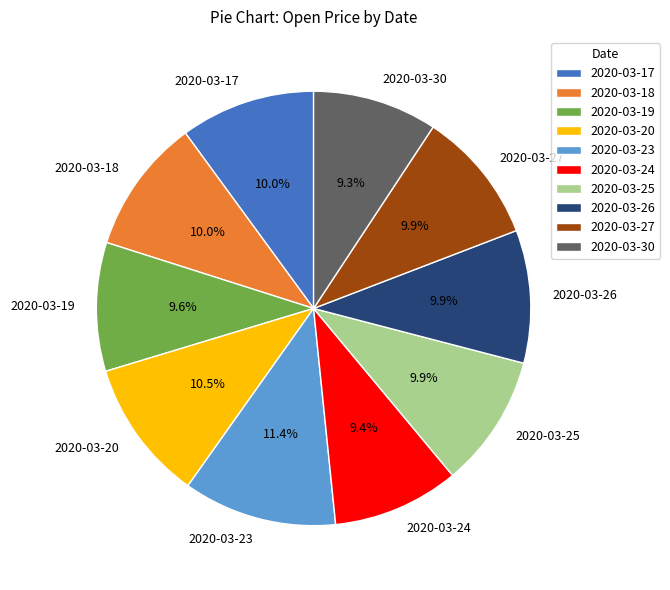

What portion of the pie excludes 2020-03-19?

90.4%